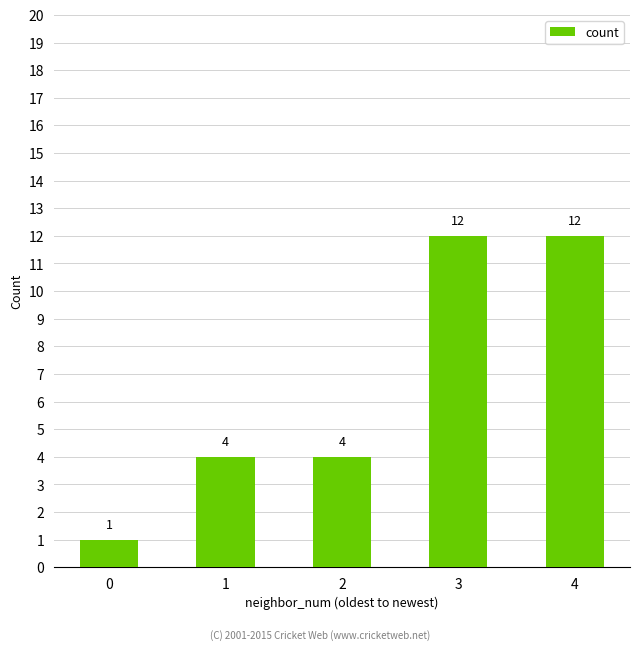

Reading right to left, transcribe all the data shown in this chart.

4=12	3=12	2=4	1=4	0=1